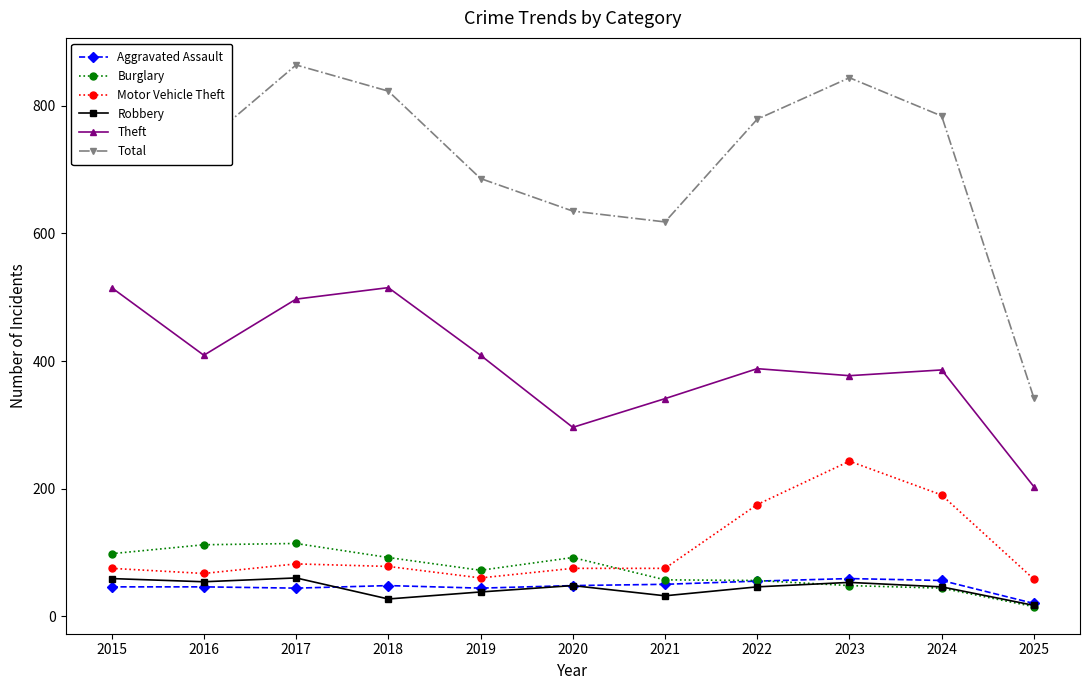

At which label is Total closest to 603?

2021